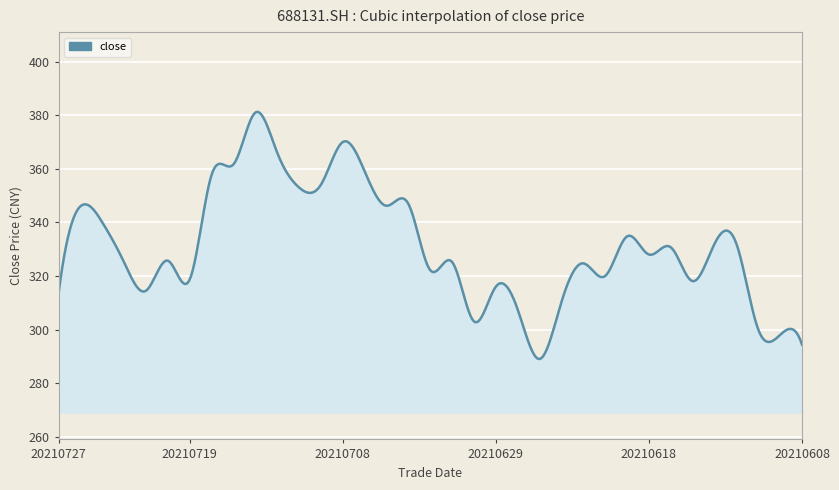

What is the difference between the maximum and second lowest values?

92.0